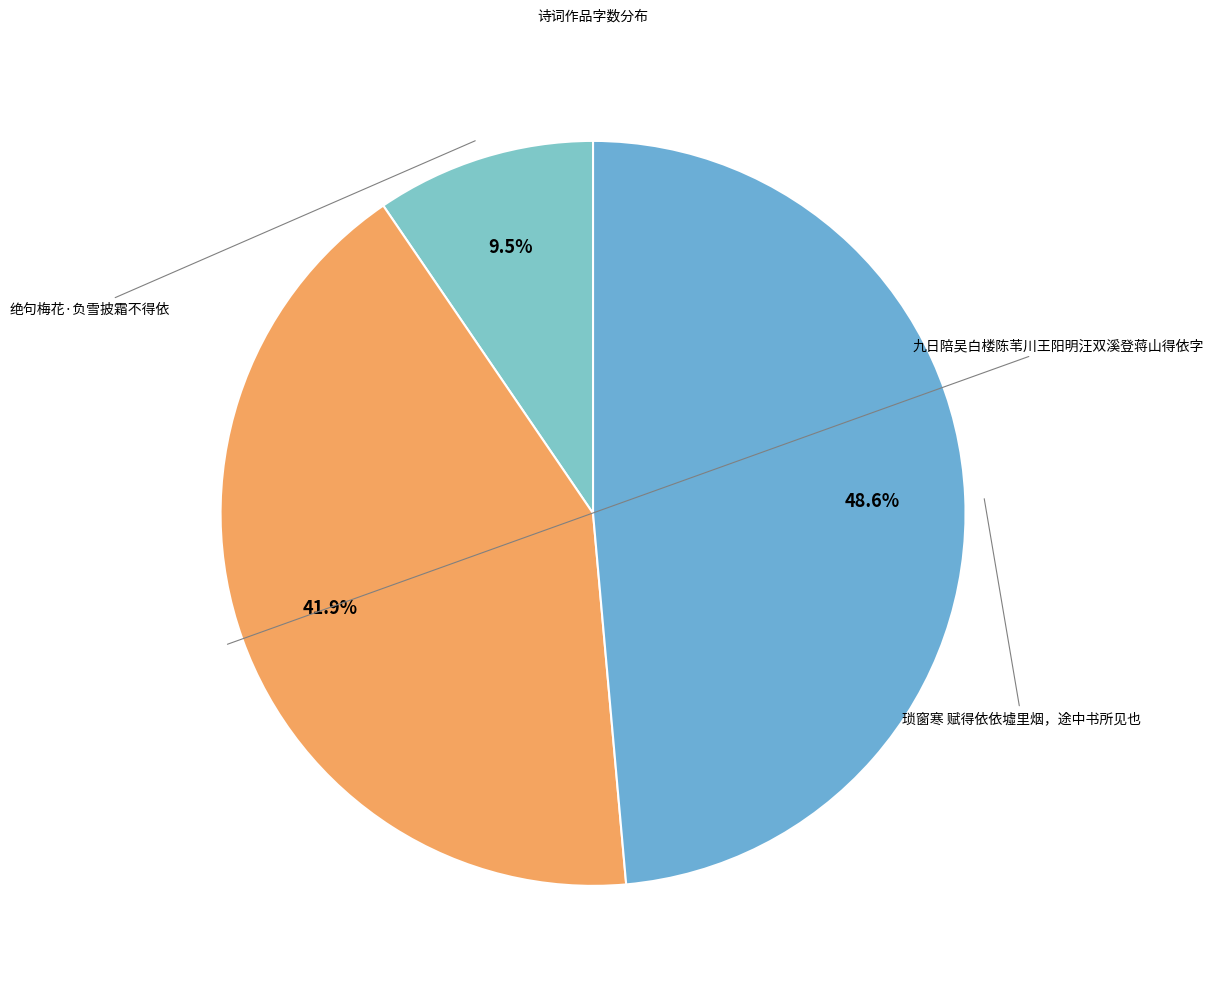

Which slice is the smallest?

绝句梅花·负雪披霜不得依